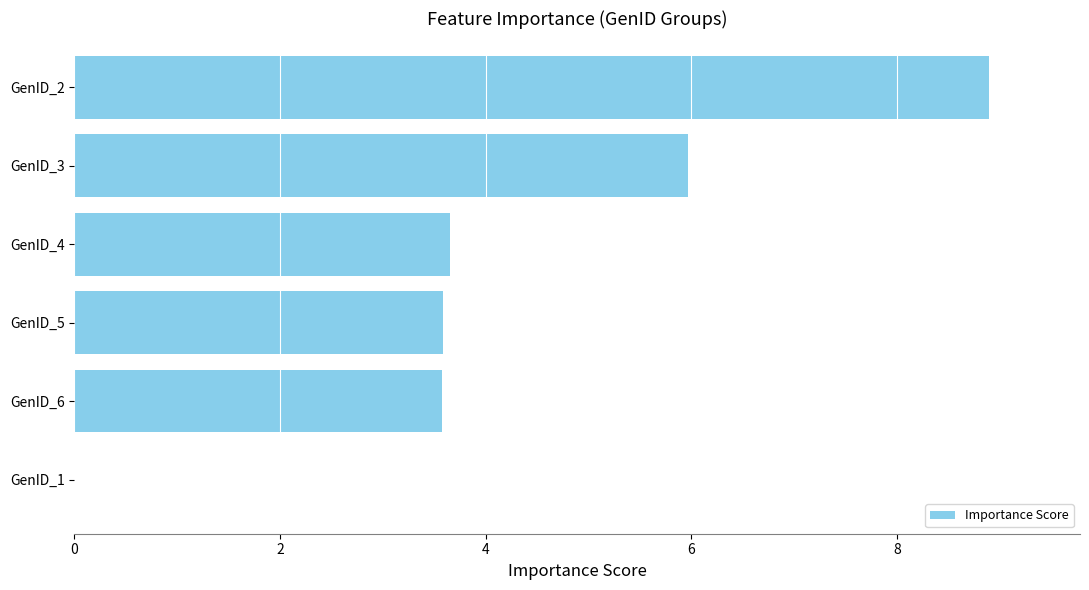

What is the sum of the values at GenID_2 and GenID_1?

8.9